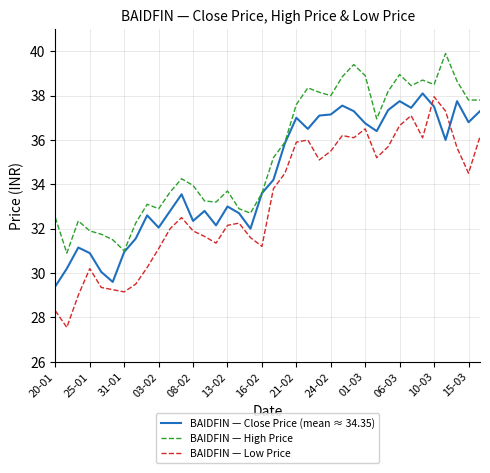

Does the chart display data point markers on the line(s)?

No